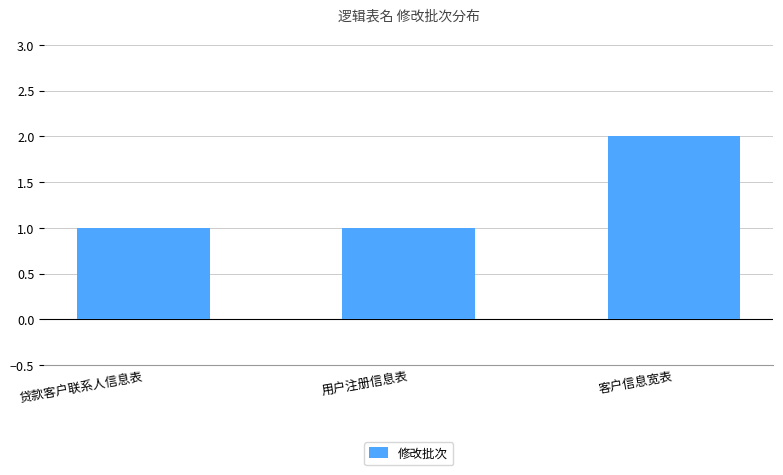

Reading left to right, list all the values displayed in this chart.

1	1	2